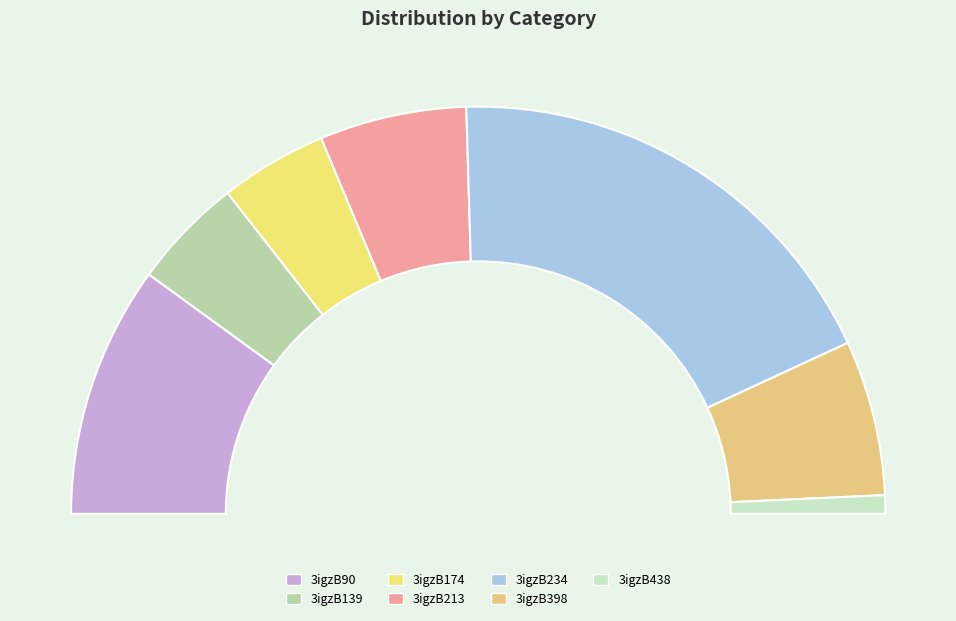

To the nearest percent, what is the difference between the 3igzB90 and 3igzB174 slice percentages?

12%